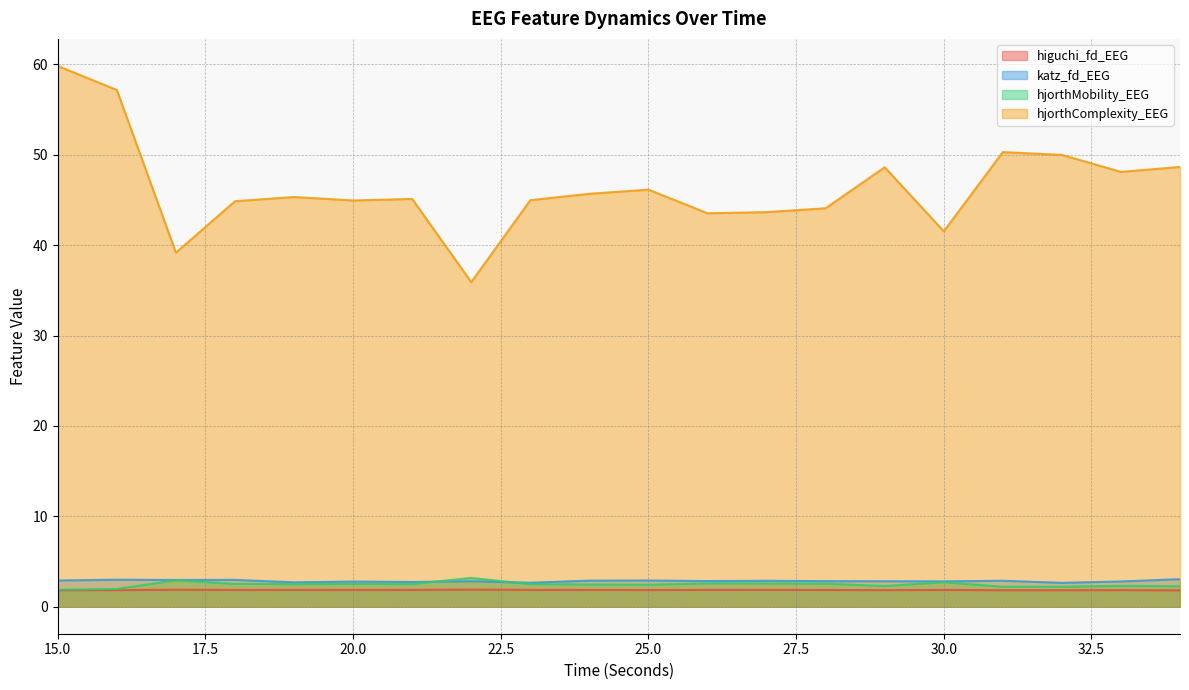

What is the difference between the katz_fd_EEG values at 16 and 20?

0.2